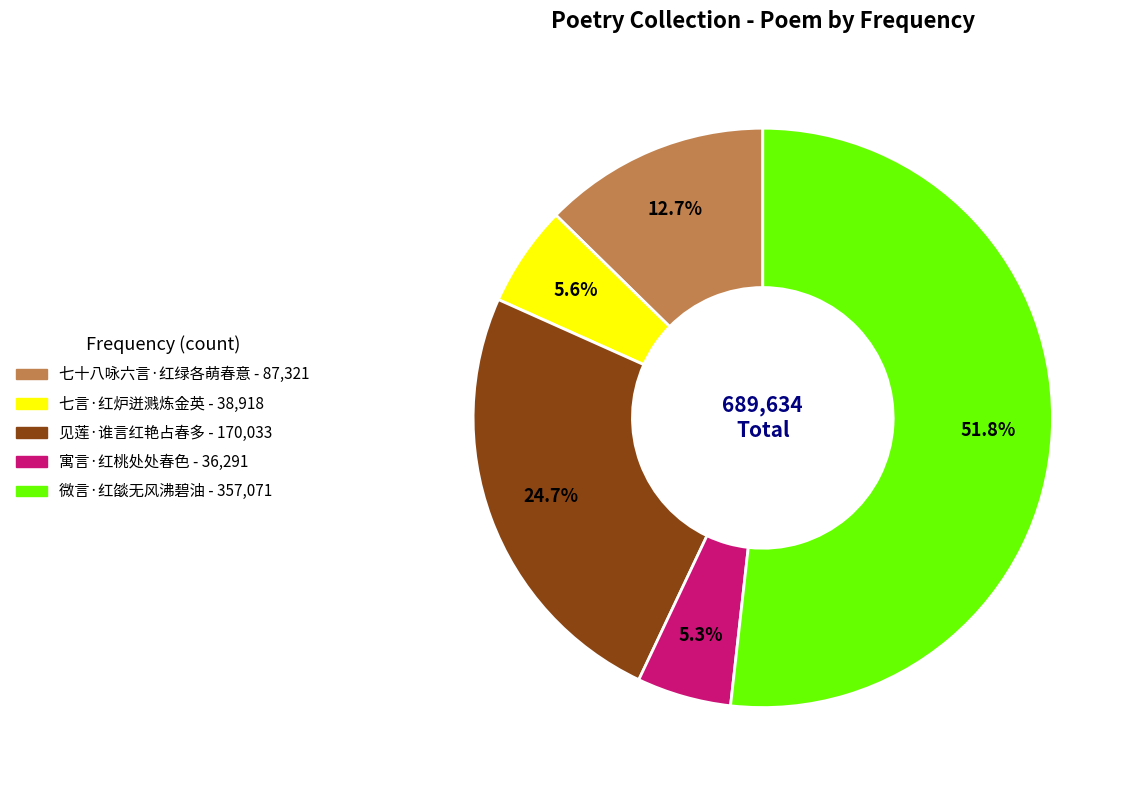

Does 微言·红燄无风沸碧油 represent more than half of the total?

Yes